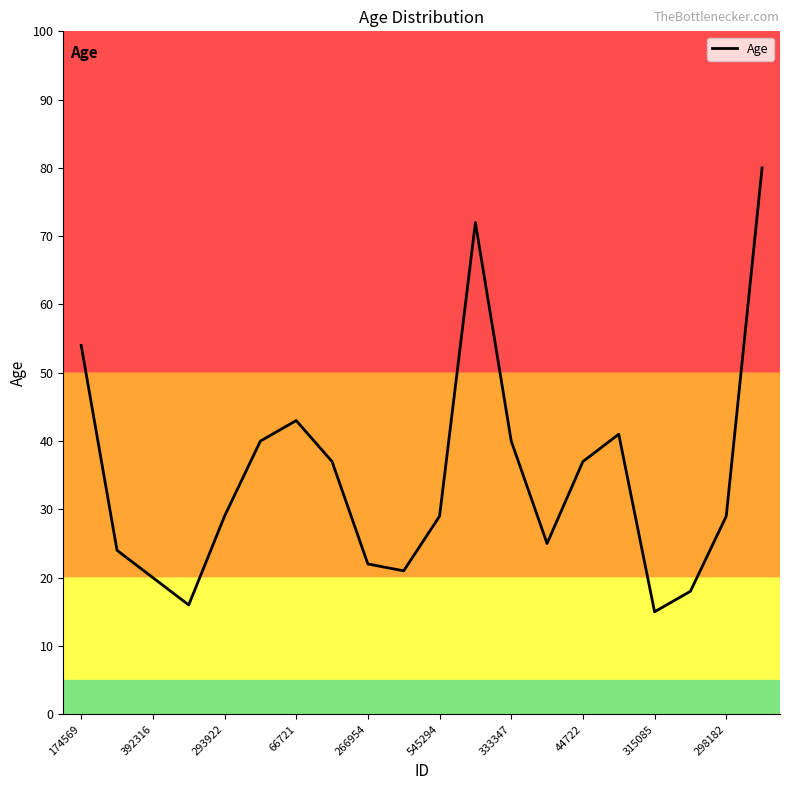

What is the greatest value displayed?

80